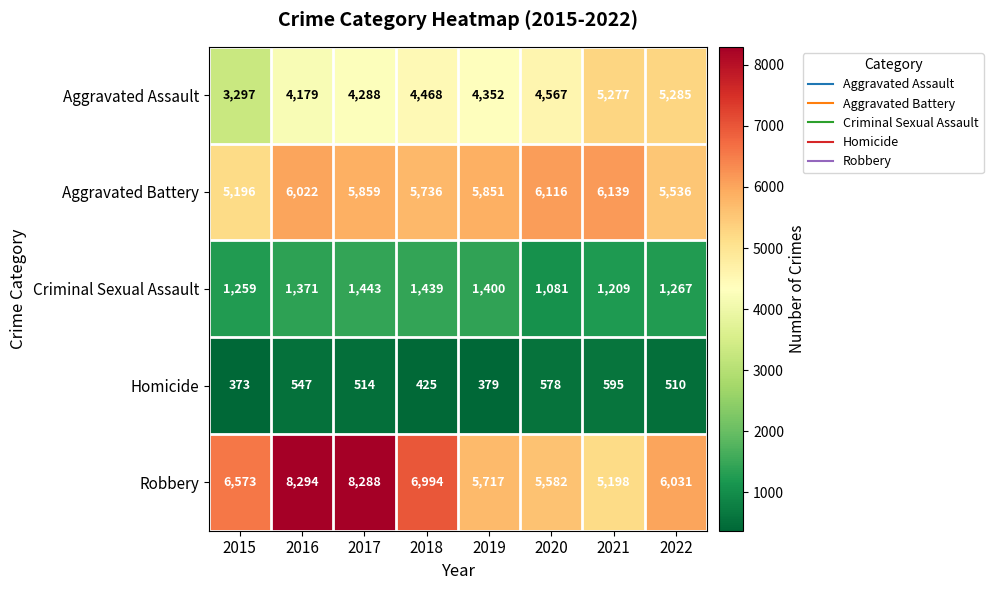

True or false: Homicide has a value of 595 at 2021.

True